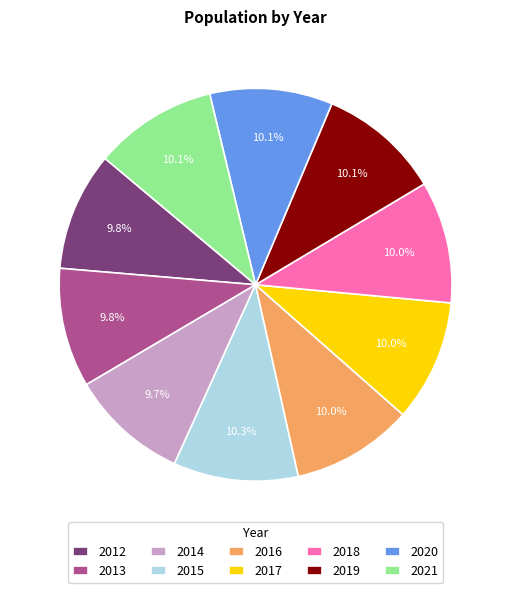

How many slices are in this pie chart?

10